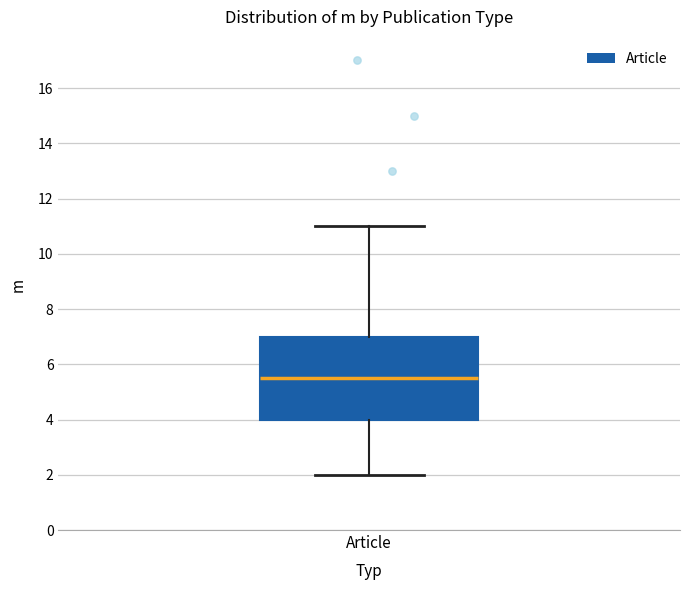

Where does the lower whisker of the box for Article end on the y-axis? The values are not printed on the chart, so give them approximately, as read against the axis.

2.0